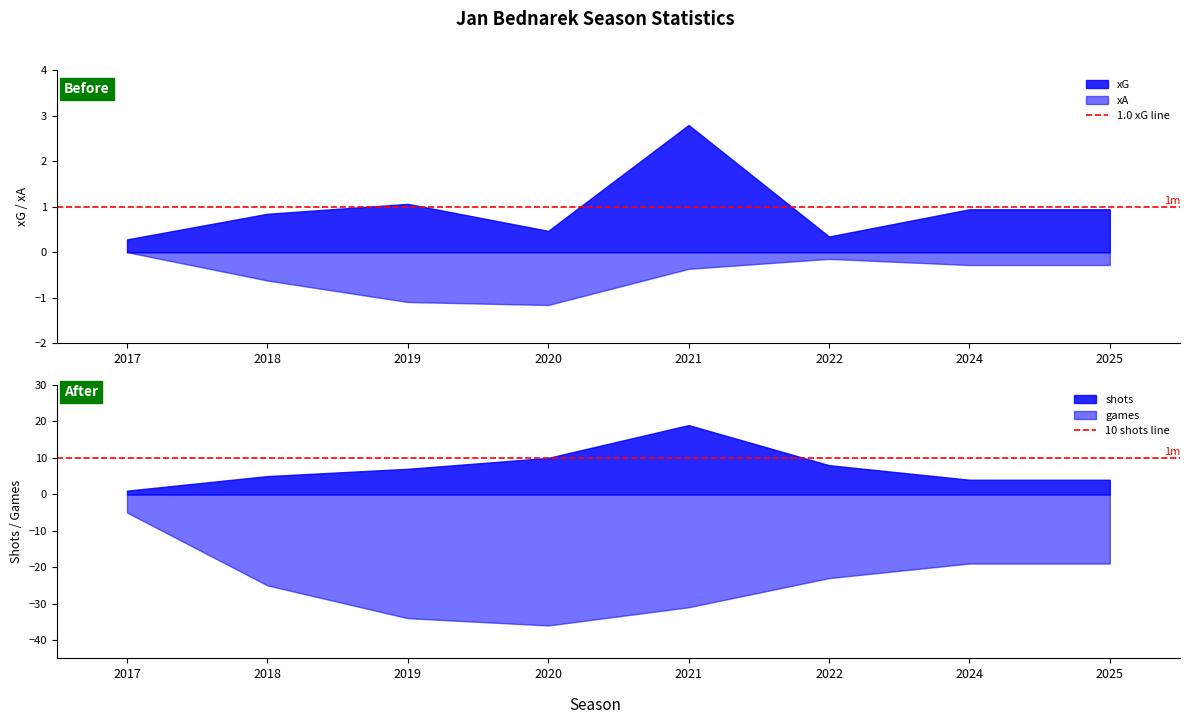

True or false: 10 shots line has a value of 10 at 2018.

True